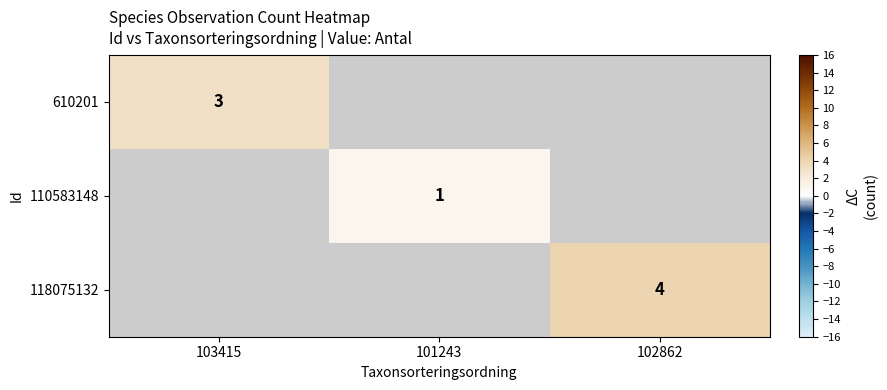

How many data points does each series have?

3